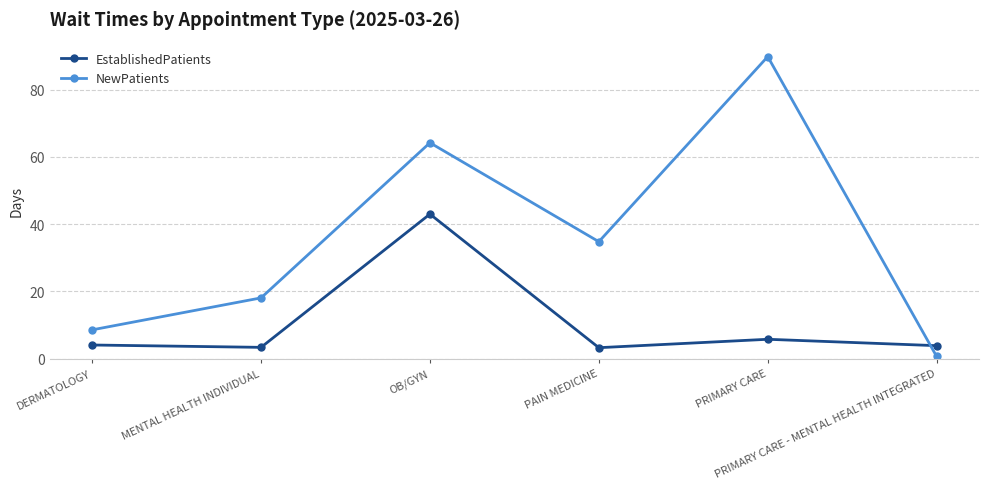

The value of NewPatients at MENTAL HEALTH INDIVIDUAL is 31.9. True or false?

False